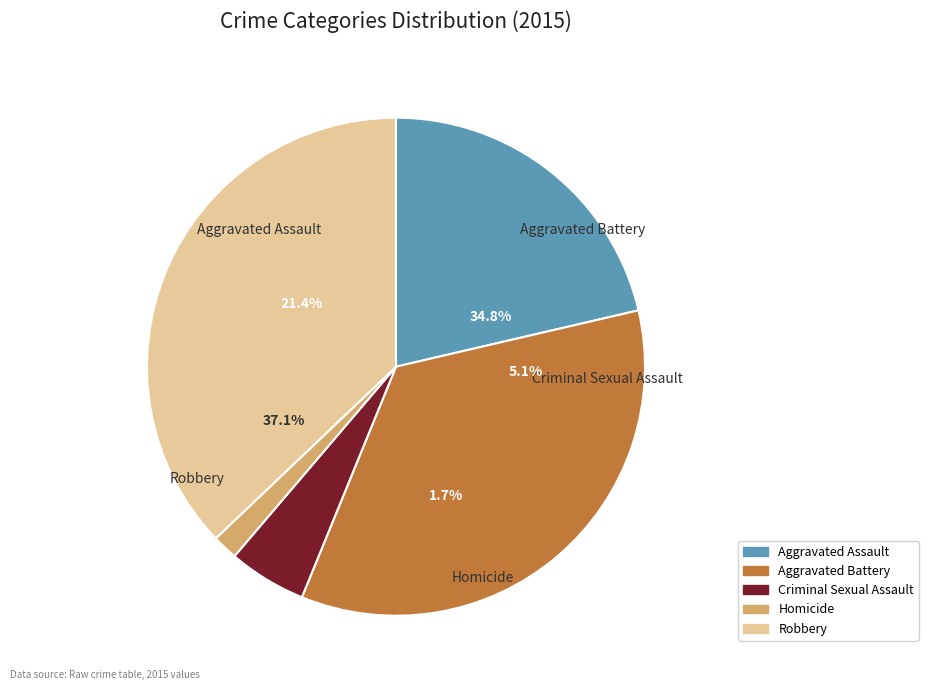

What is the ratio of the value at Robbery to the value at Aggravated Assault?

1.7